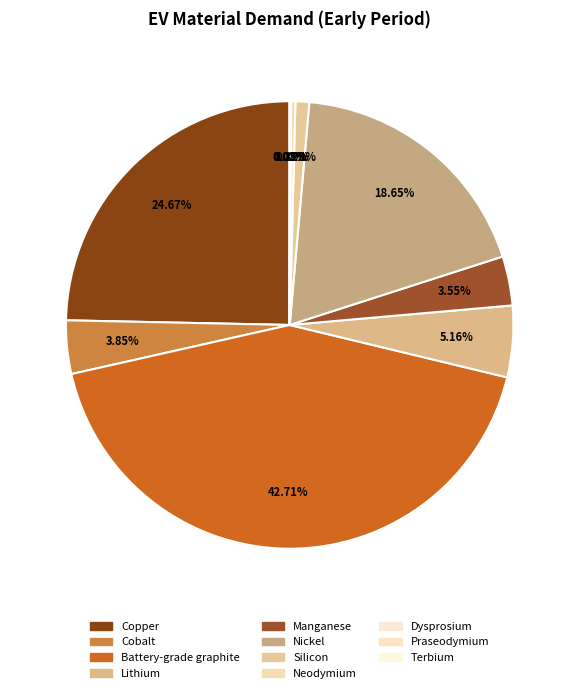

How much of the chart is everything except Manganese?

96.4%